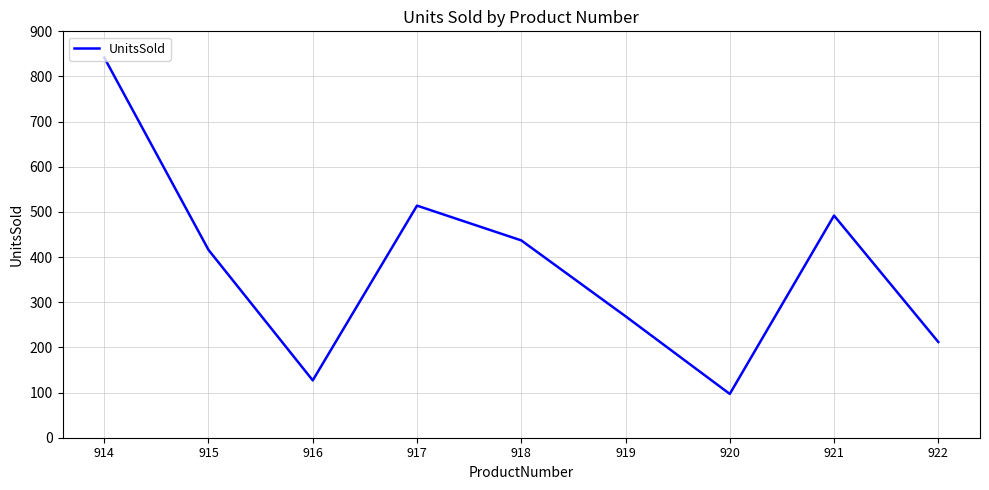

What is the minimum value shown in the chart?

97